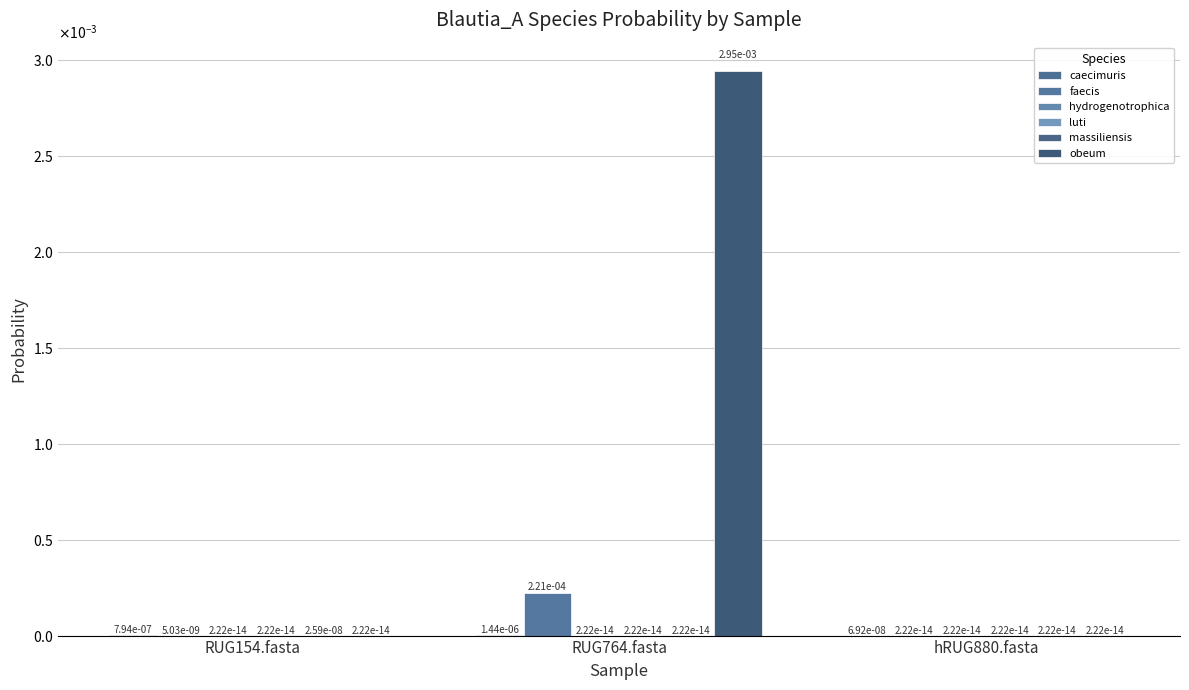

Are the bars horizontal?

No